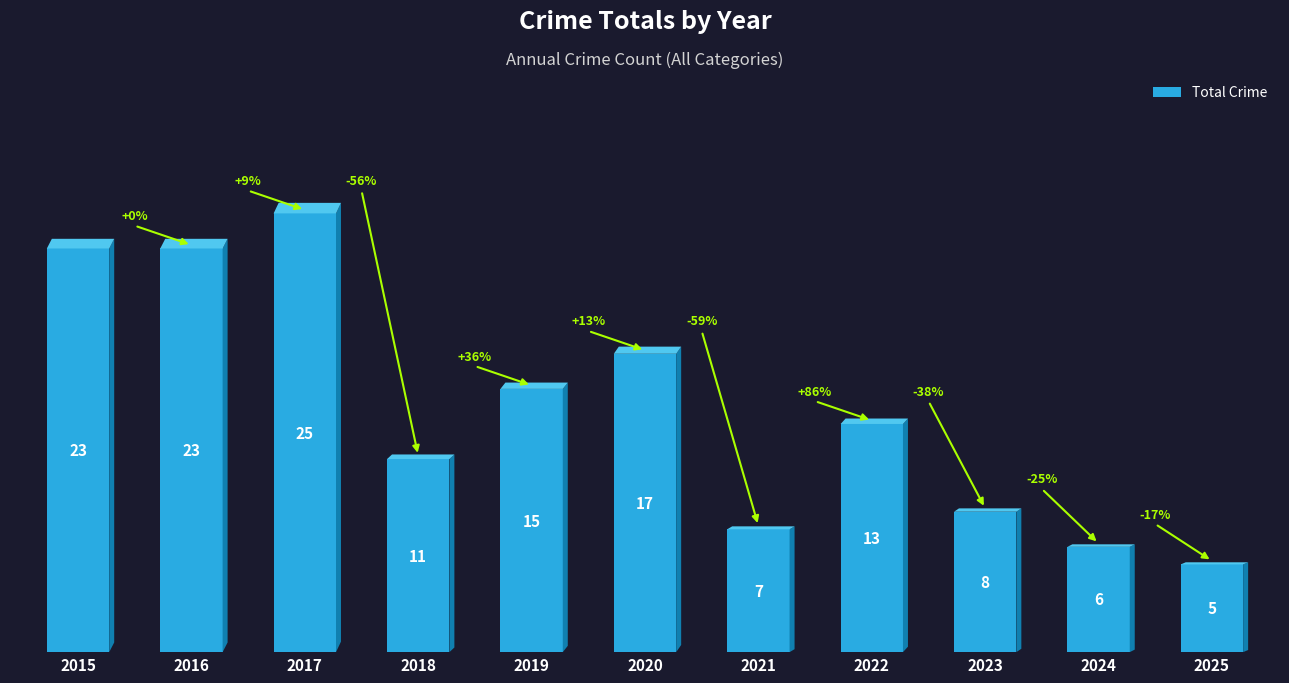

True or false: the data shows 25 at 2017.

True